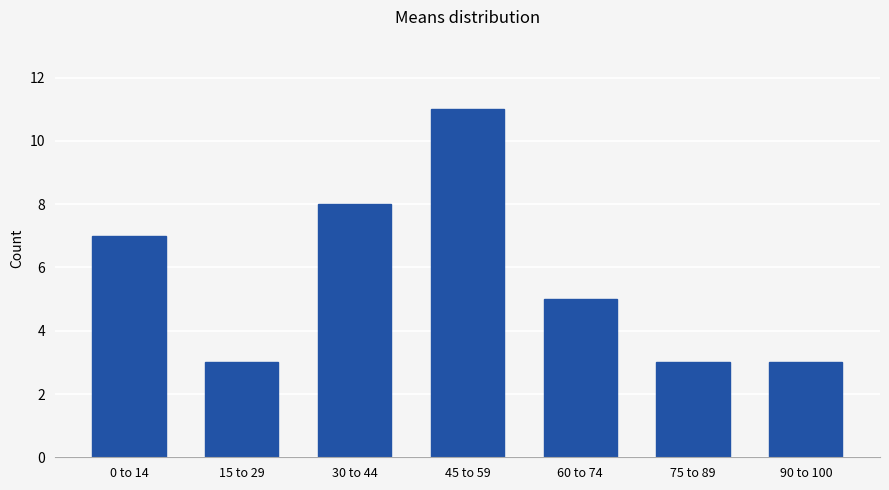

Reading left to right, list all the values displayed in this chart.

7	3	8	11	5	3	3